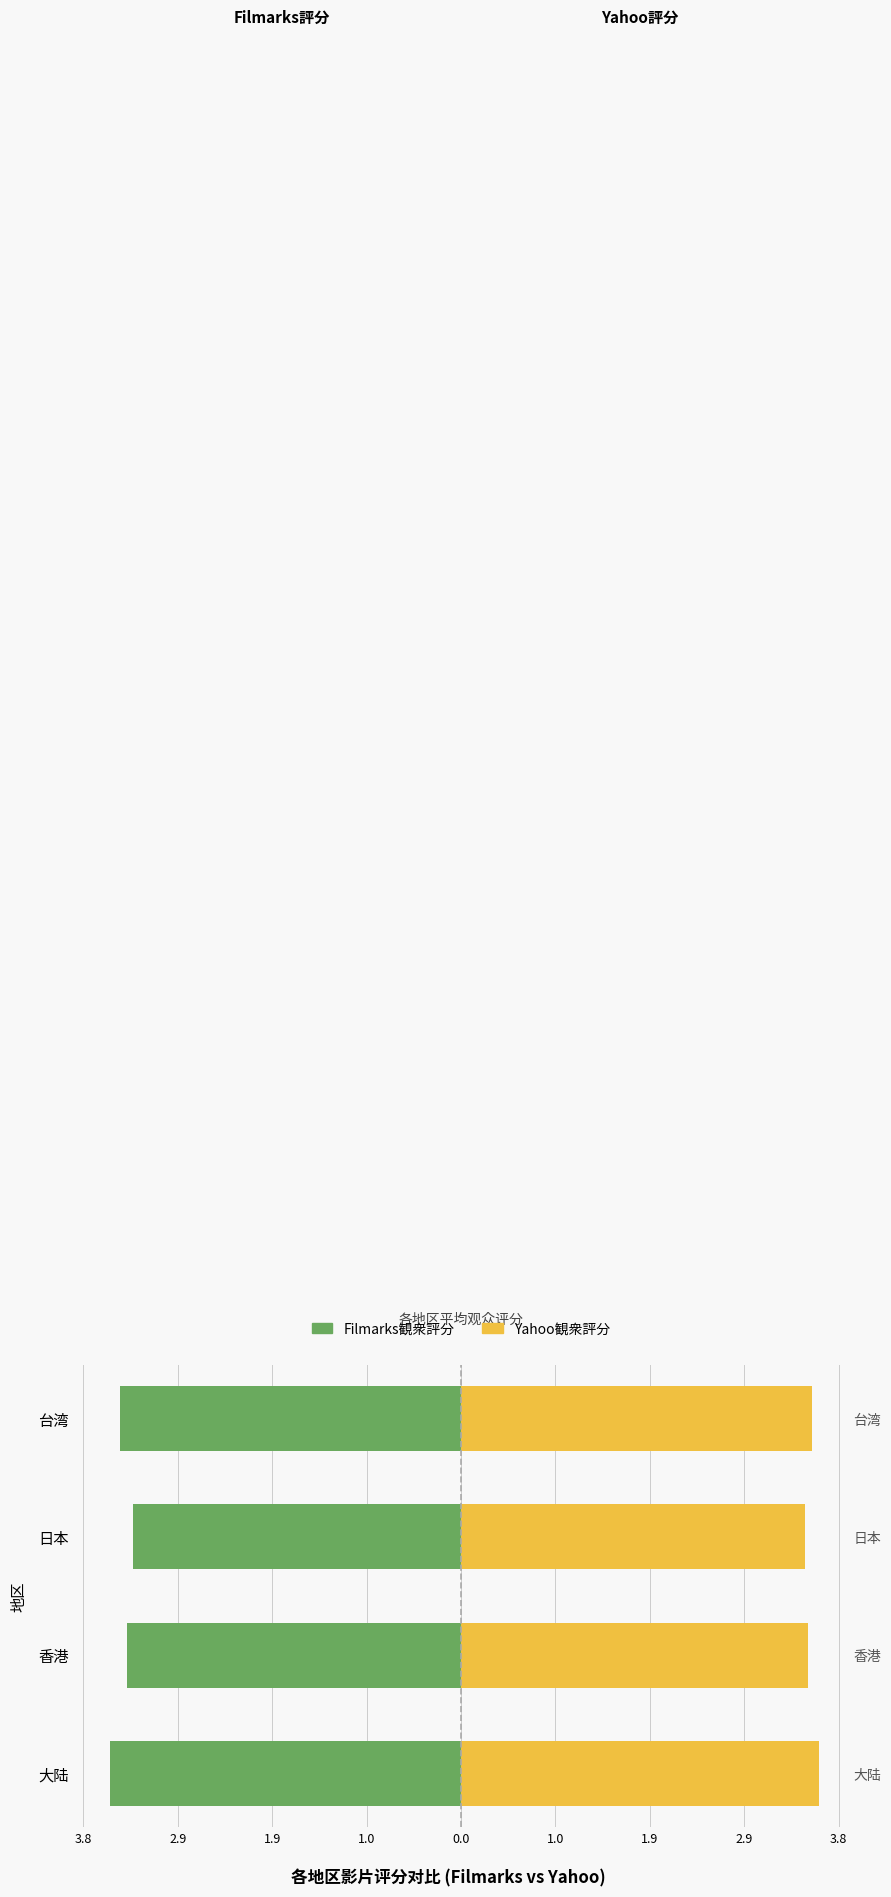

True or false: Yahoo観衆評分 has a value of 5.9 at 台湾.

False